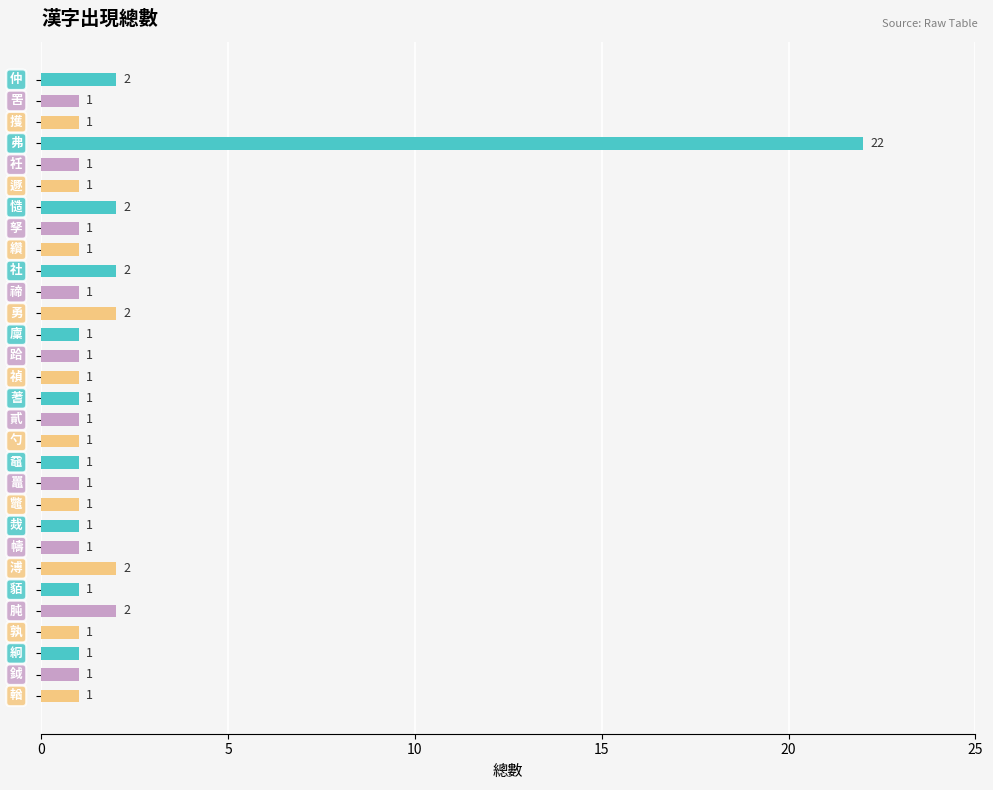

What is the maximum value shown in the chart?

22